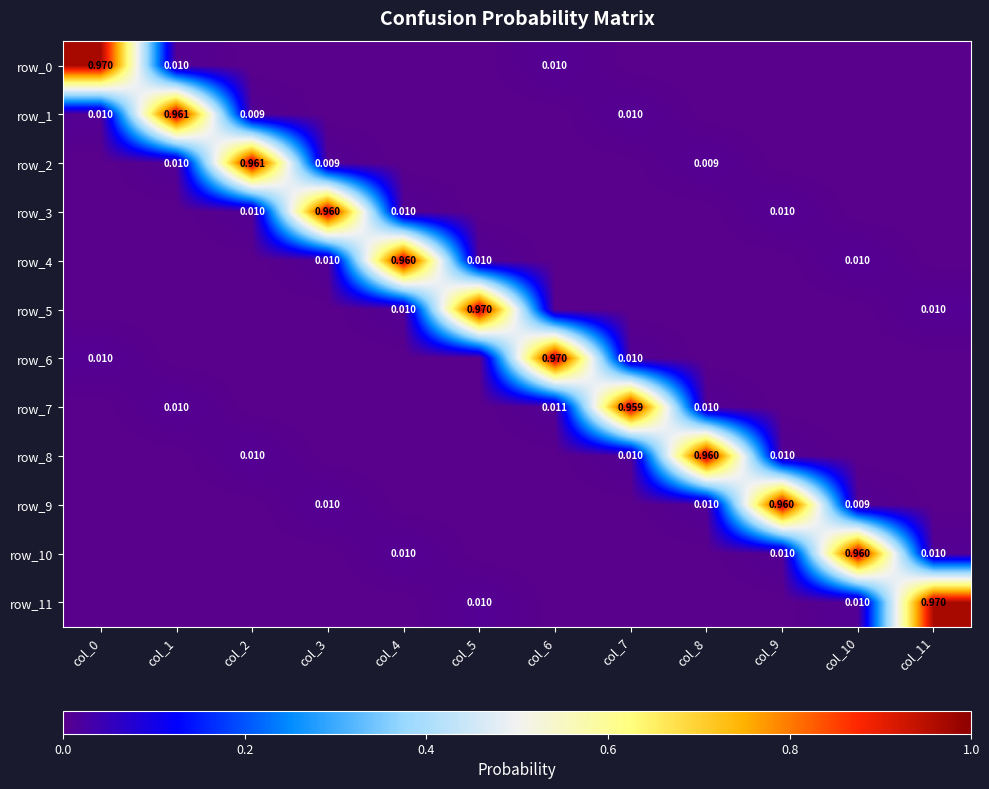

Reading right to left, extract all data points from this chart.

row_0: 0.0	0.0	0.0	0.0	0.0	0.0	0.0	0.0	0.0	0.0	0.0	1.0
row_1: 0.0	0.0	0.0	0.0	0.0	0.0	0.0	0.0	0.0	0.0	1.0	0.0
row_2: 0.0	0.0	0.0	0.0	0.0	0.0	0.0	0.0	0.0	1.0	0.0	0.0
row_3: 0.0	0.0	0.0	0.0	0.0	0.0	0.0	0.0	1.0	0.0	0.0	0.0
row_4: 0.0	0.0	0.0	0.0	0.0	0.0	0.0	1.0	0.0	0.0	0.0	0.0
row_5: 0.0	0.0	0.0	0.0	0.0	0.0	1.0	0.0	0.0	0.0	0.0	0.0
row_6: 0.0	0.0	0.0	0.0	0.0	1.0	0.0	0.0	0.0	0.0	0.0	0.0
row_7: 0.0	0.0	0.0	0.0	1.0	0.0	0.0	0.0	0.0	0.0	0.0	0.0
row_8: 0.0	0.0	0.0	1.0	0.0	0.0	0.0	0.0	0.0	0.0	0.0	0.0
row_9: 0.0	0.0	1.0	0.0	0.0	0.0	0.0	0.0	0.0	0.0	0.0	0.0
row_10: 0.0	1.0	0.0	0.0	0.0	0.0	0.0	0.0	0.0	0.0	0.0	0.0
row_11: 1.0	0.0	0.0	0.0	0.0	0.0	0.0	0.0	0.0	0.0	0.0	0.0